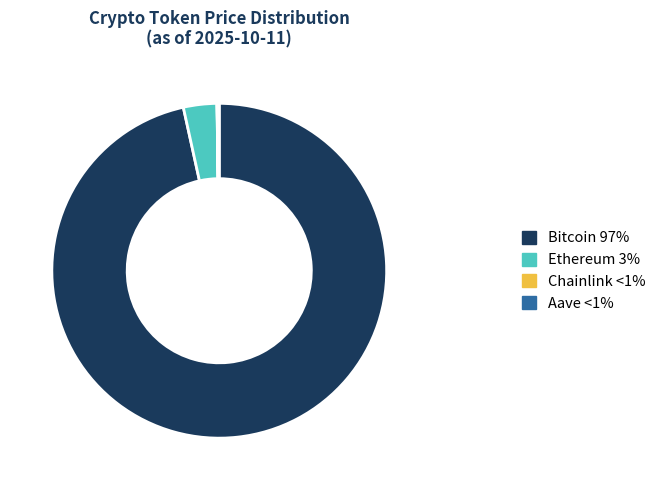

Which slice represents more than half of the pie?

Bitcoin